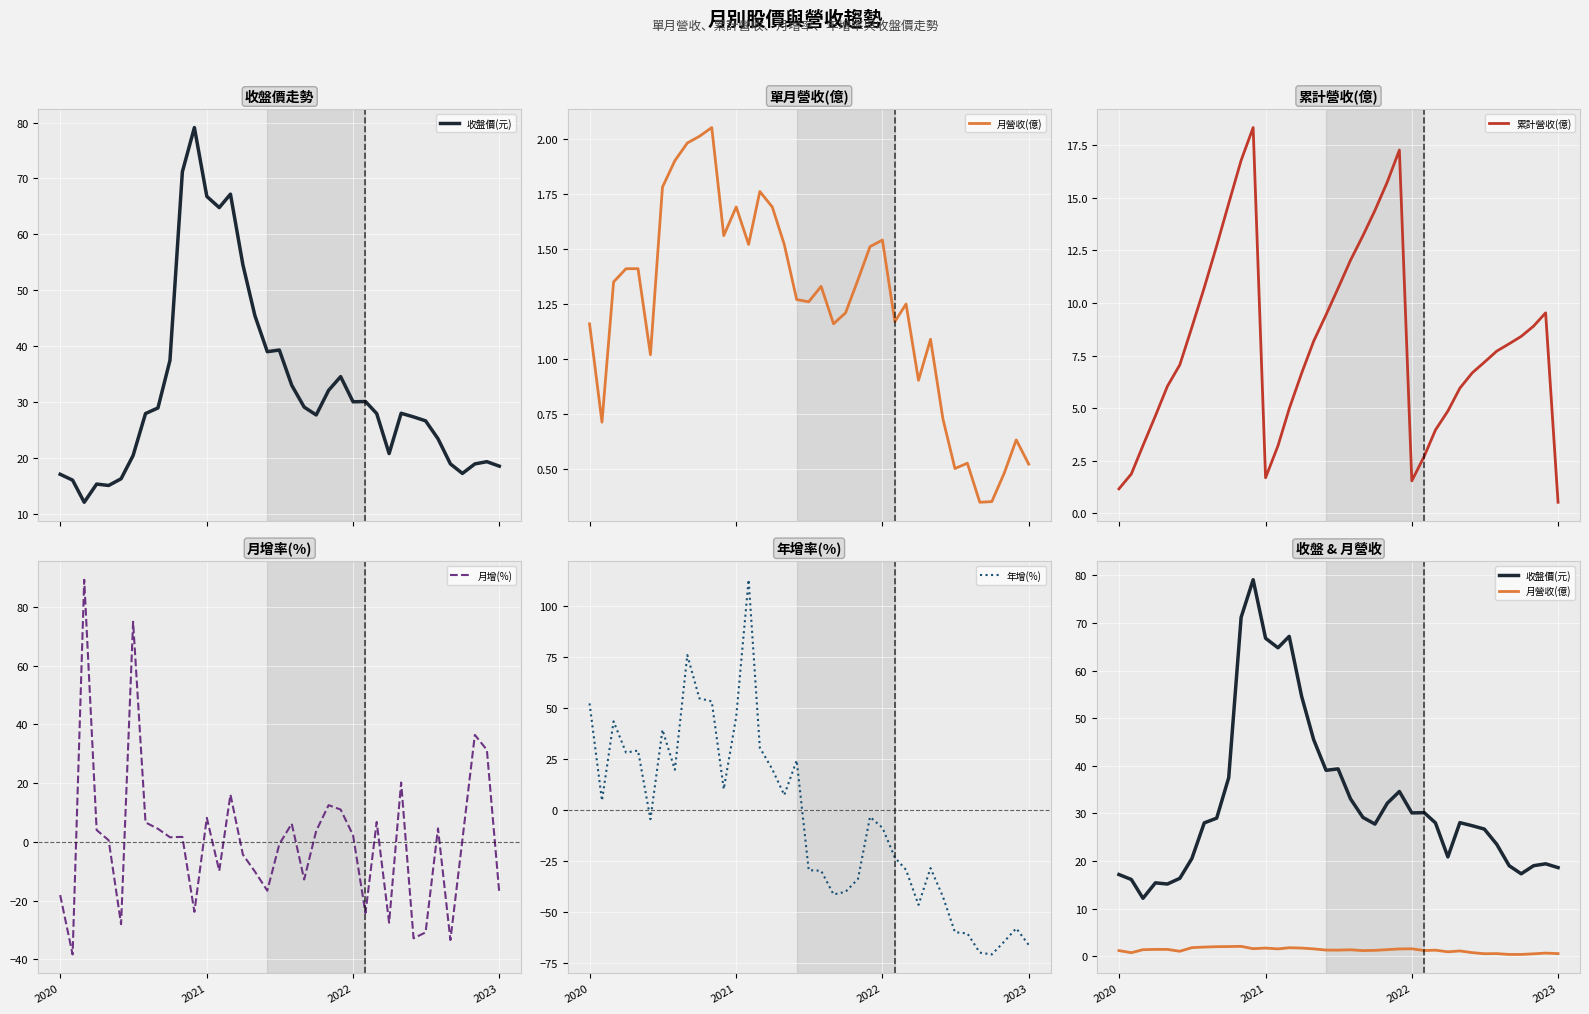

What is the highest value of the 月增(%) series?

89.2